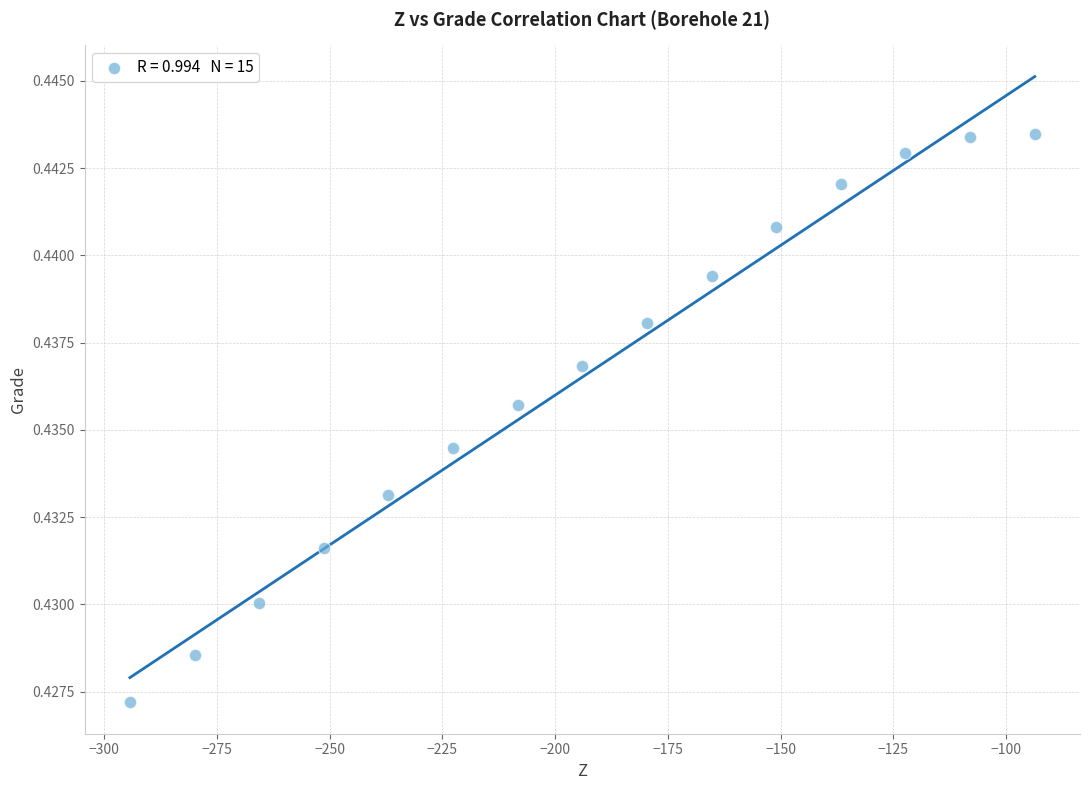

What is the range of X values (max minus min)?

200.8